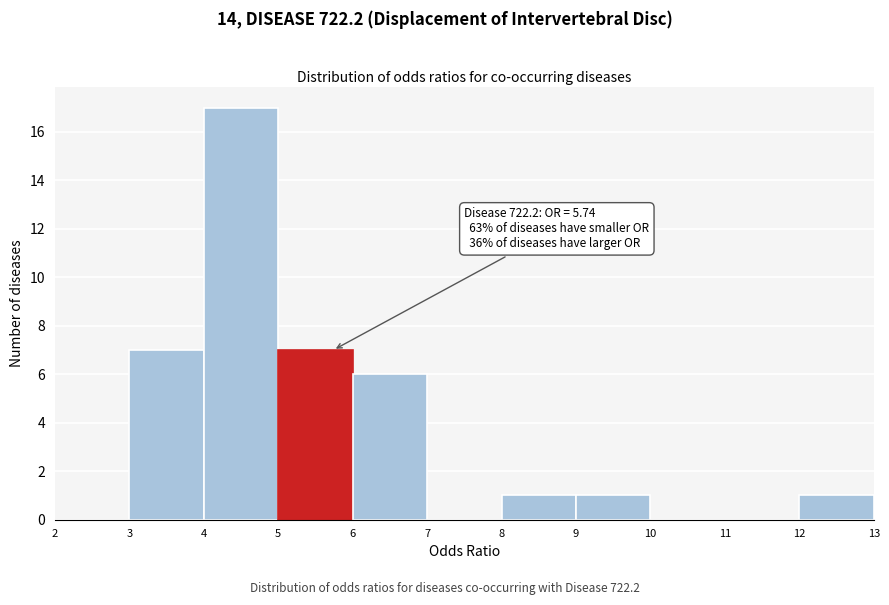

Which range on the x-axis has the tallest bar?

4 to 5